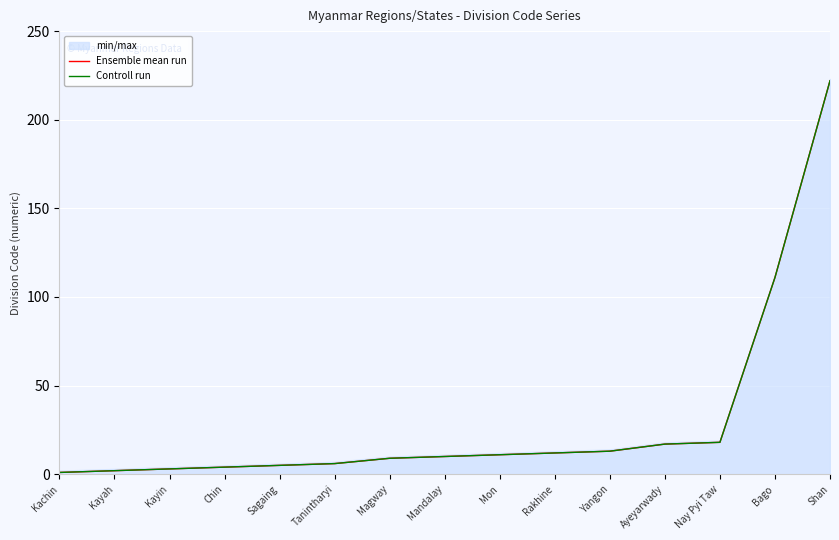

Reading left to right, what are all the values shown in this chart?

Ensemble mean run: 1	2	3	4	5	6	9	10	11	12	13	17	18	111	222
Controll run: 1	2	3	4	5	6	9	10	11	12	13	17	18	111	222